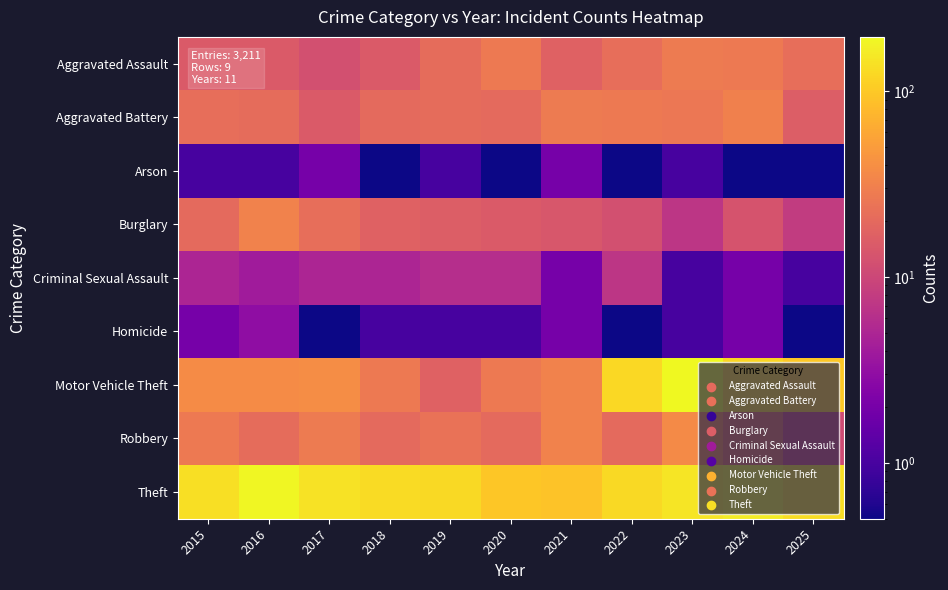

Rank the series at 2022 from lowest to highest value.

Arson, Homicide, Criminal Sexual Assault, Burglary, Robbery, Aggravated Assault, Aggravated Battery, Motor Vehicle Theft, Theft